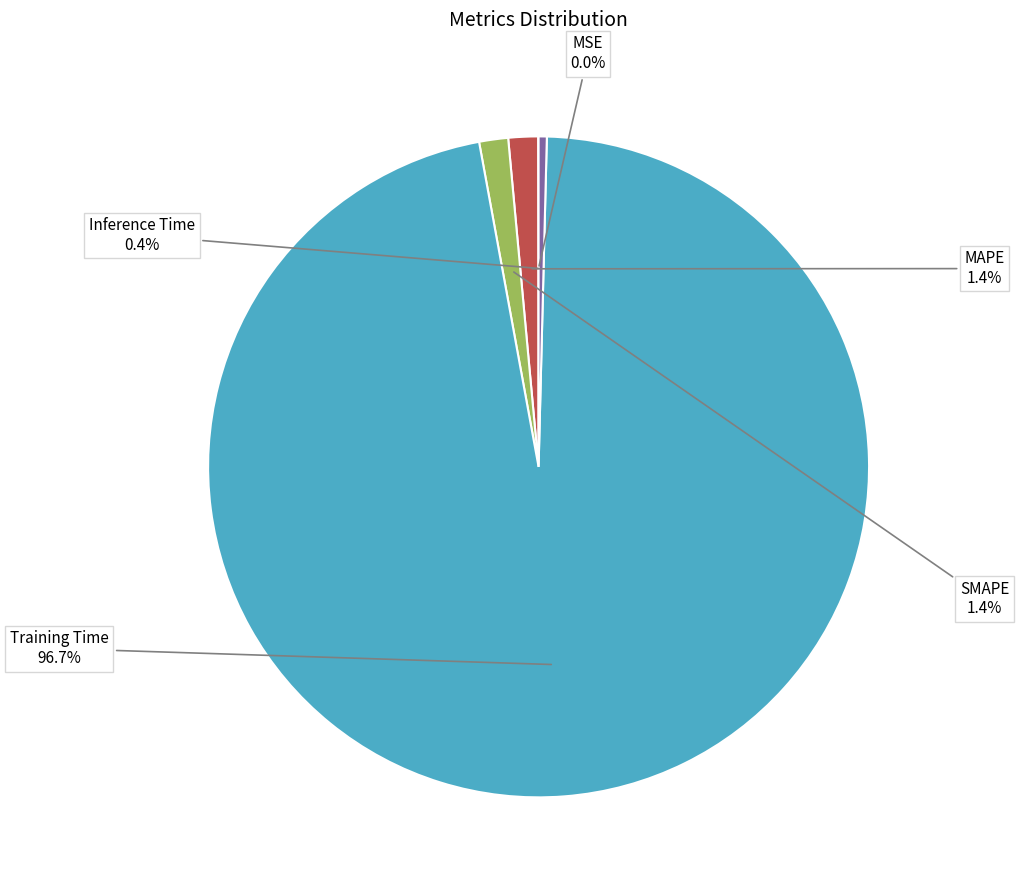

Is there any slice that represents more than half of the pie?

Yes